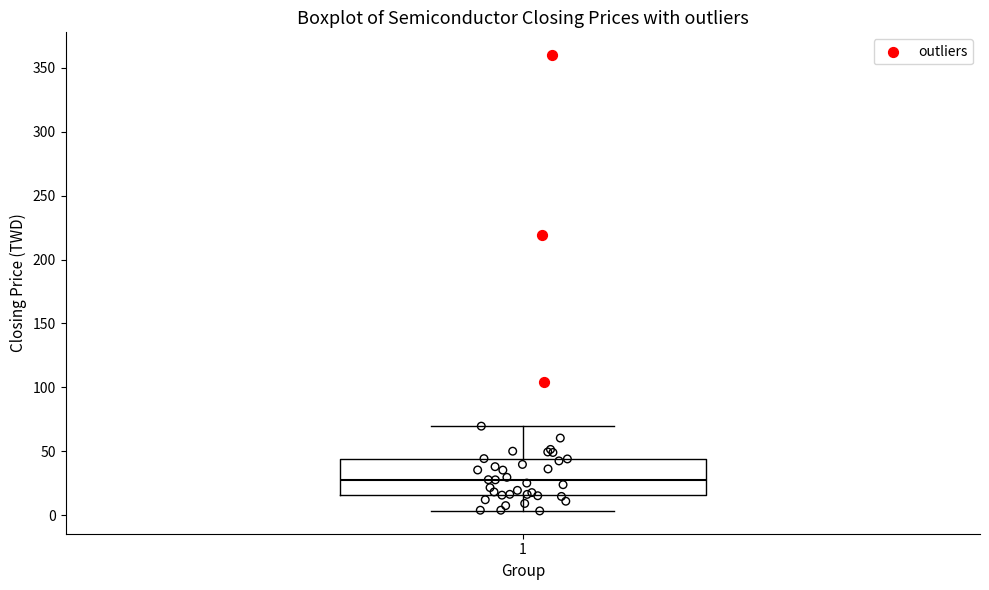

Transcribe this box plot: give where the median line is, the range the box spans, and where the two whiskers end, as read against the y-axis. The values are not printed on the chart, so give them approximately, as read against the axis.

median 30, box 15 to 45, whiskers 5 to 70